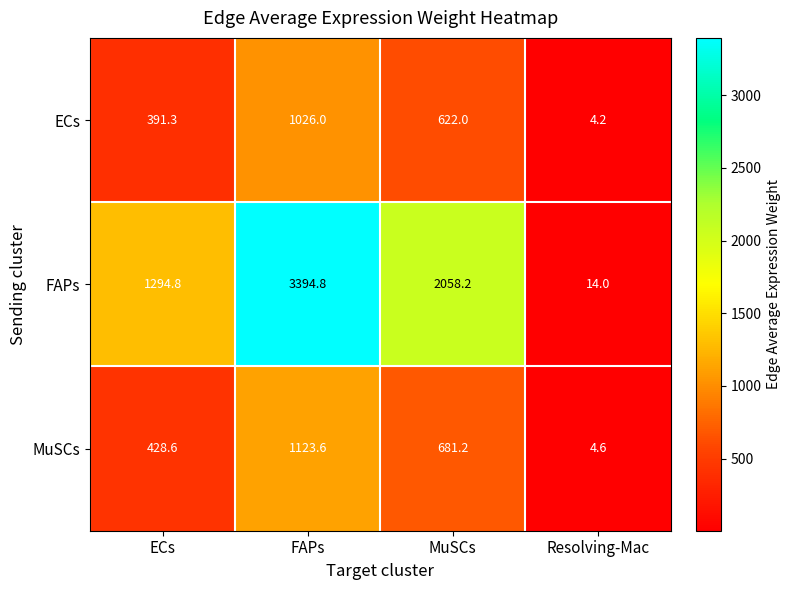

Reading left to right, what are all the values shown in this chart?

ECs: ECs=391.3	FAPs=1026.0	MuSCs=622.0	Resolving-Mac=4.2
FAPs: ECs=1294.8	FAPs=3394.8	MuSCs=2058.2	Resolving-Mac=14.0
MuSCs: ECs=428.6	FAPs=1123.6	MuSCs=681.2	Resolving-Mac=4.6